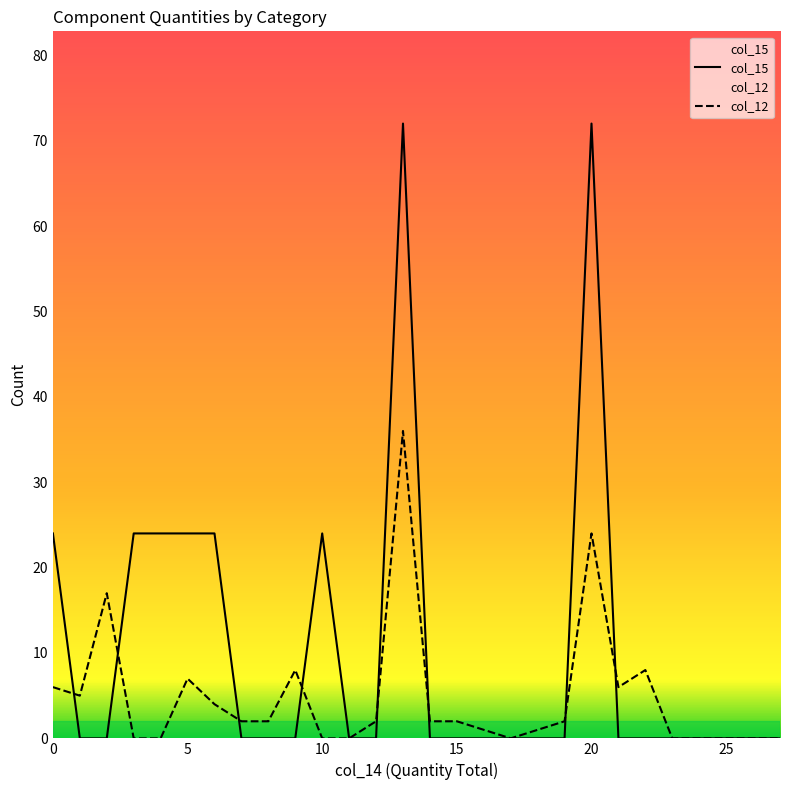

What is the highest value of the col_12 series?

36